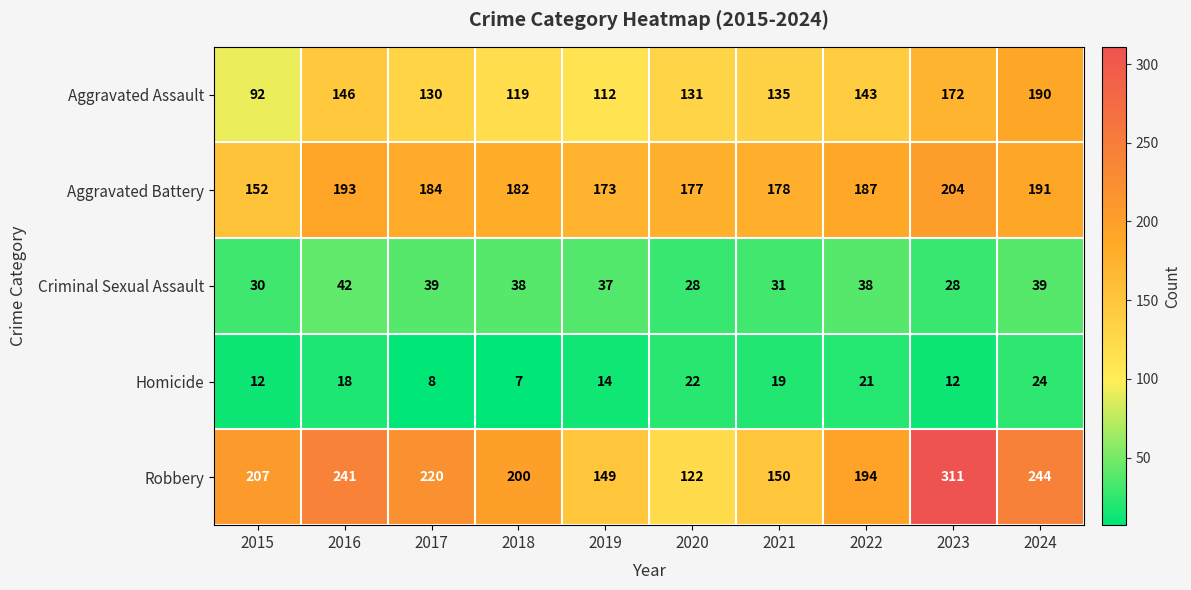

Which series has the widest spread of values?

Robbery